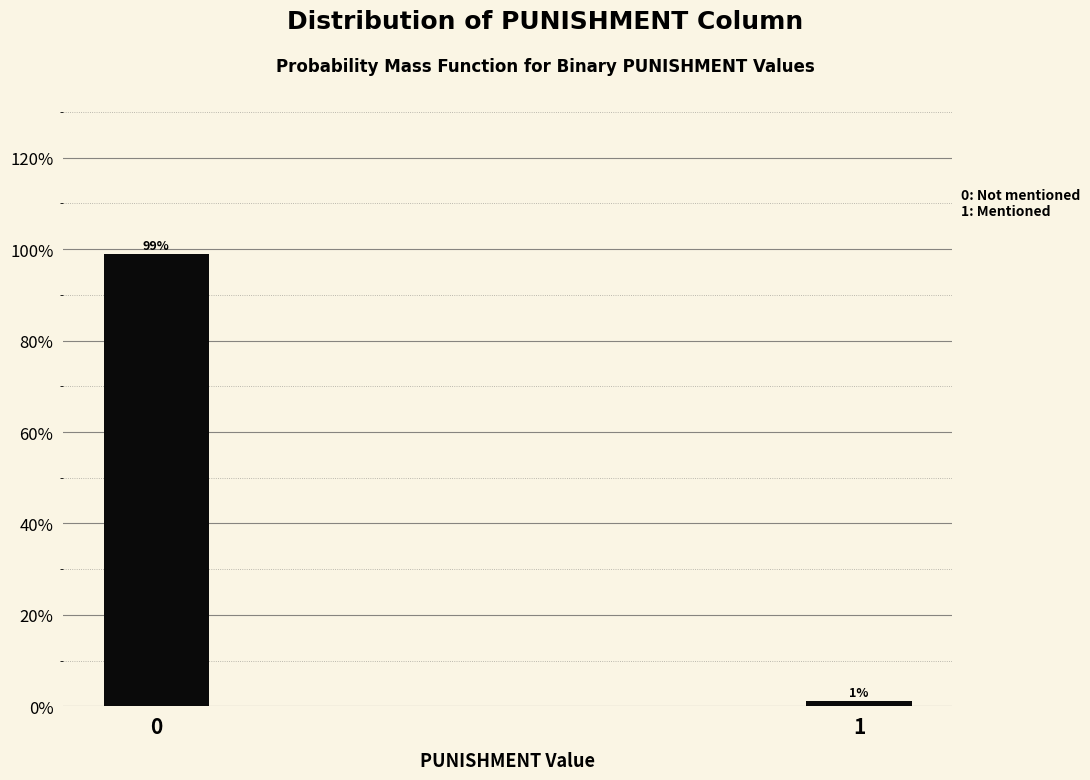

What is the sum of the values at 0 and 1?

100.0